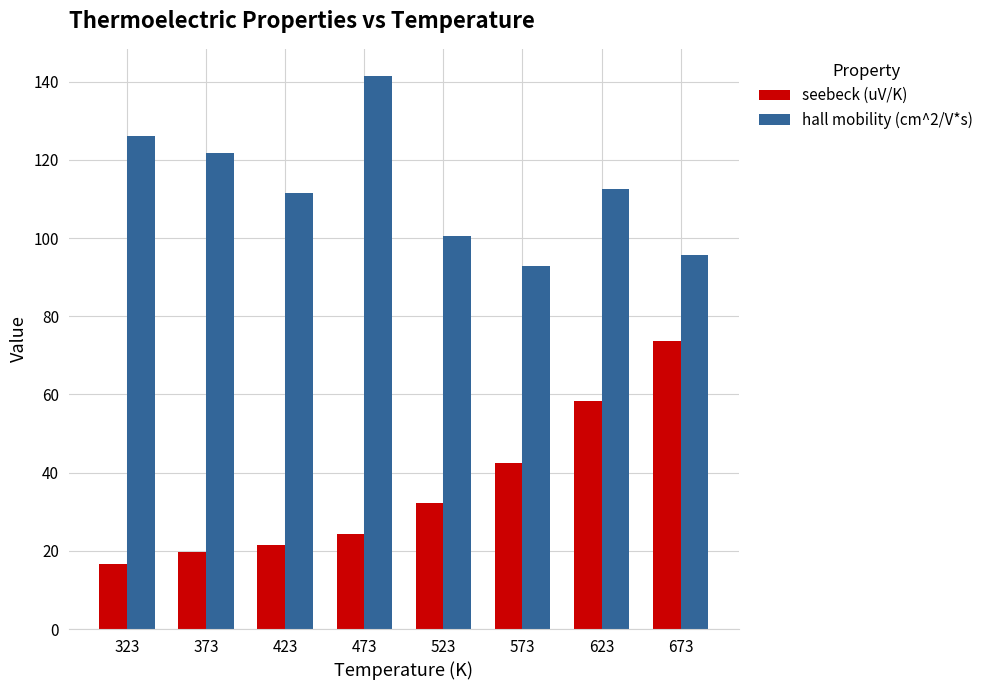

How many data points in seebeck (uV/K) are less than 32?

4